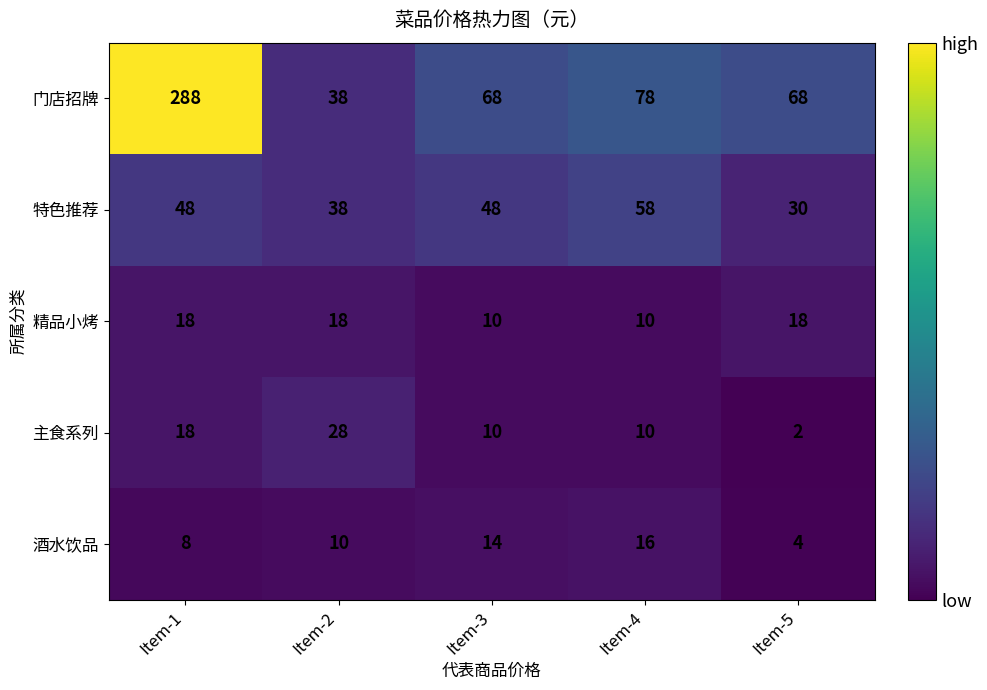

How many categories are shown in the chart?

5